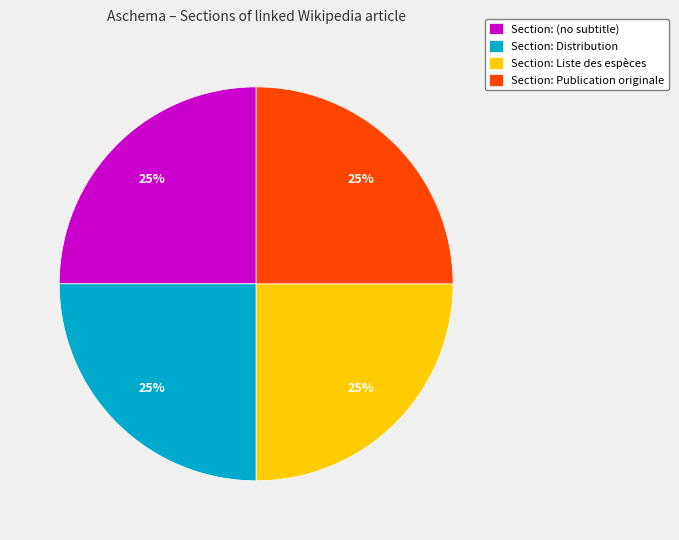

Is there any slice that represents more than half of the pie?

No